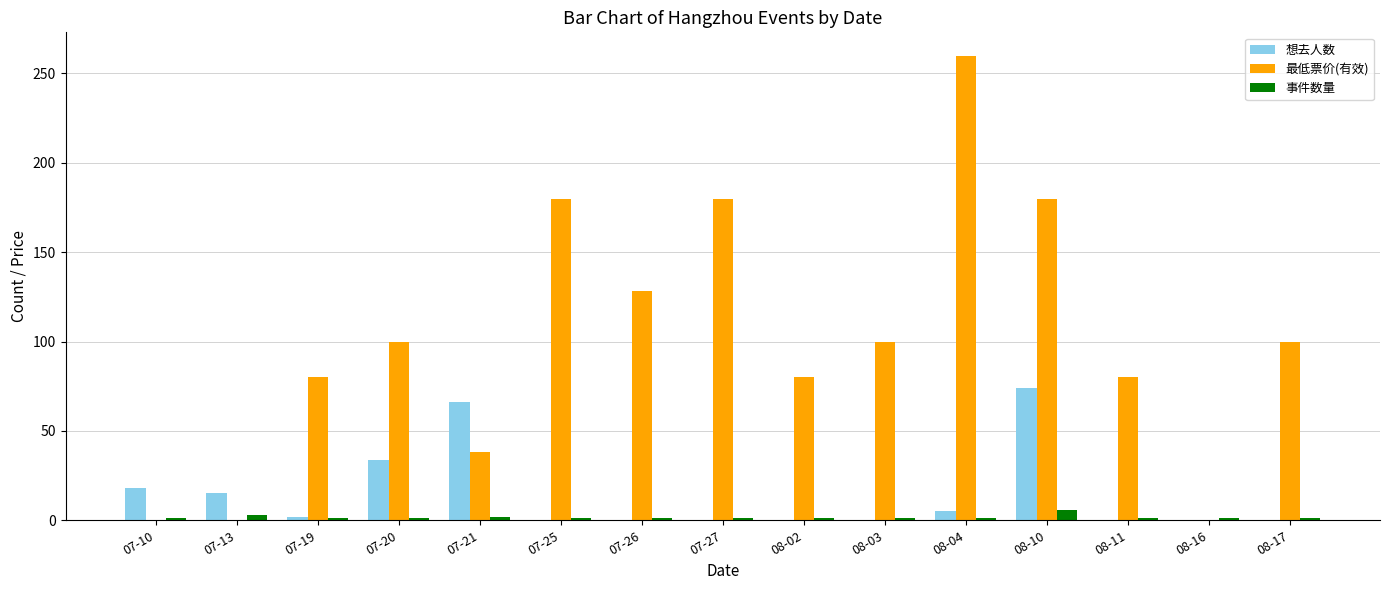

Is the value of 事件数量 at 07-20 greater than the value of 想去人数 at 07-20?

No